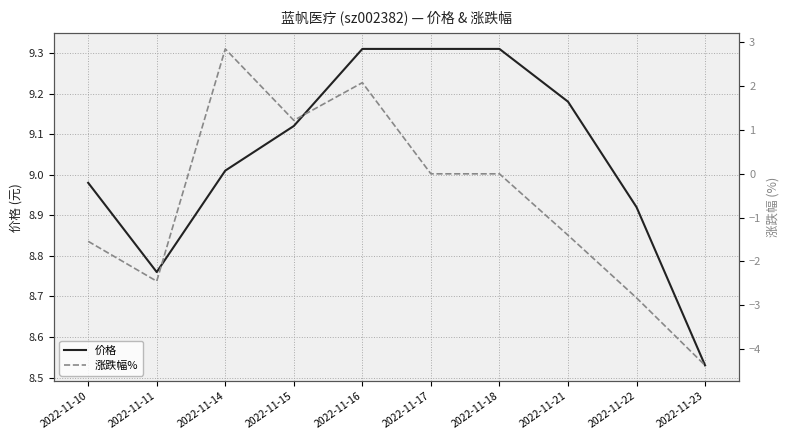

What is the total value across all series at 2022-11-16?

11.4